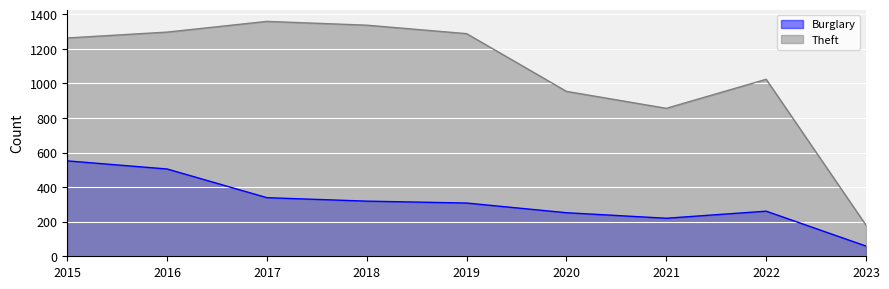

At which category is the sum across all series the highest?

2015